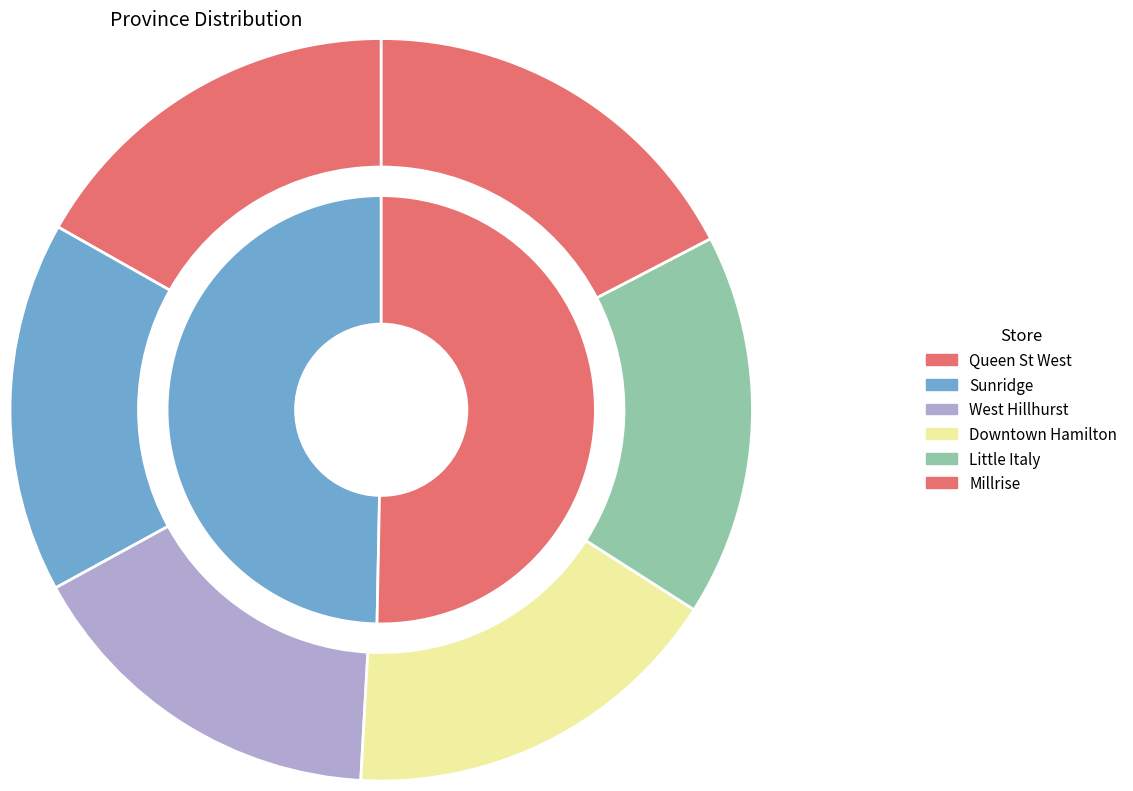

Is there any slice that represents more than half of the pie?

No